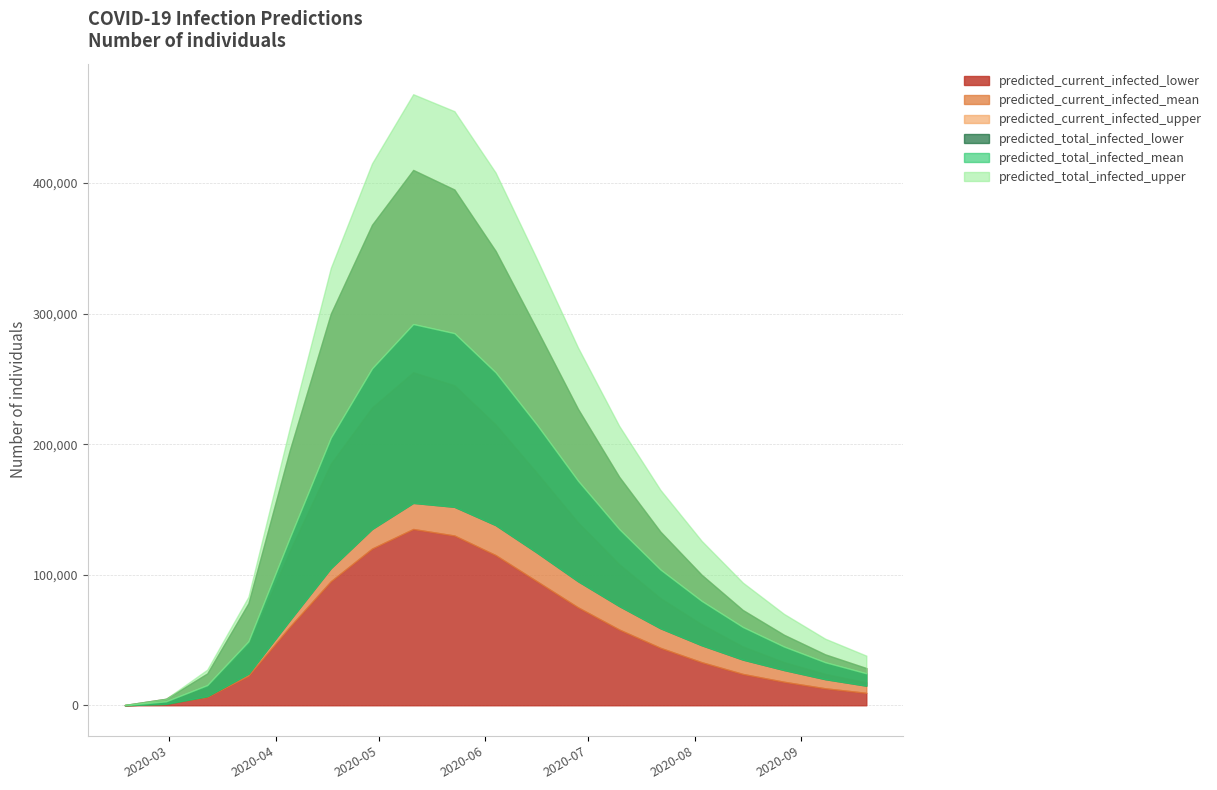

What value does the predicted_total_infected_upper series have at 2020-09-20?

38000